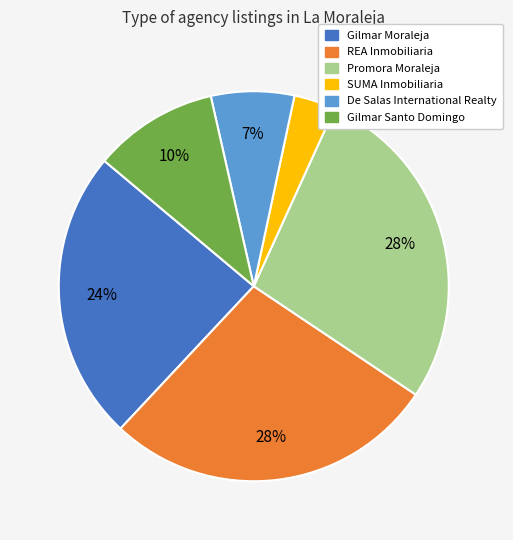

Combined, do De Salas International Realty and Gilmar Moraleja account for over 50%?

No